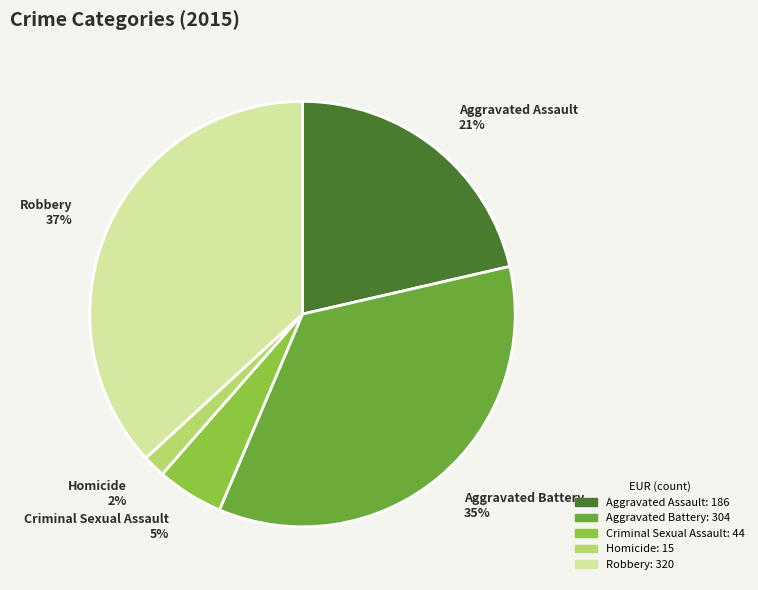

How many segments does this pie chart have?

5